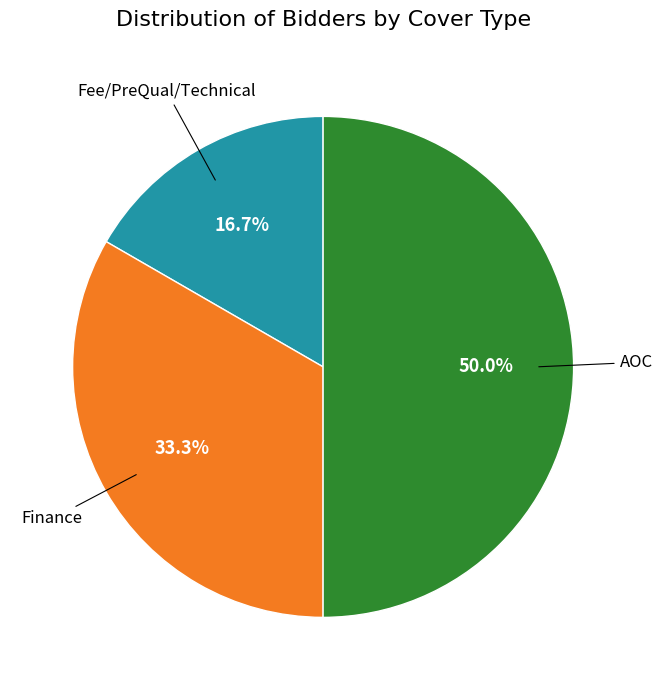

True or false: AOC accounts for 50% of the total.

True